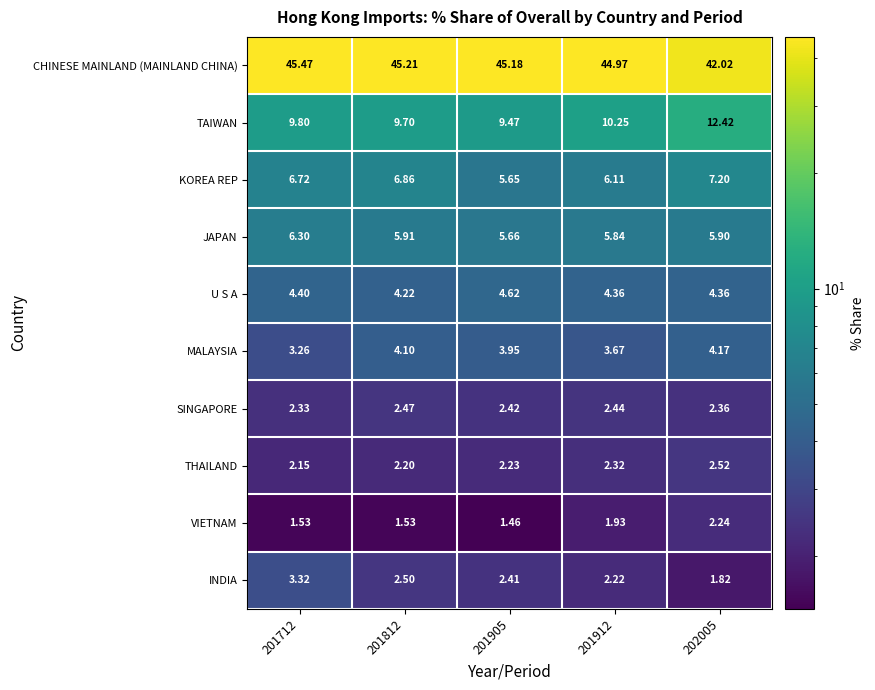

Which series has the largest total across all categories?

CHINESE MAINLAND (MAINLAND CHINA)